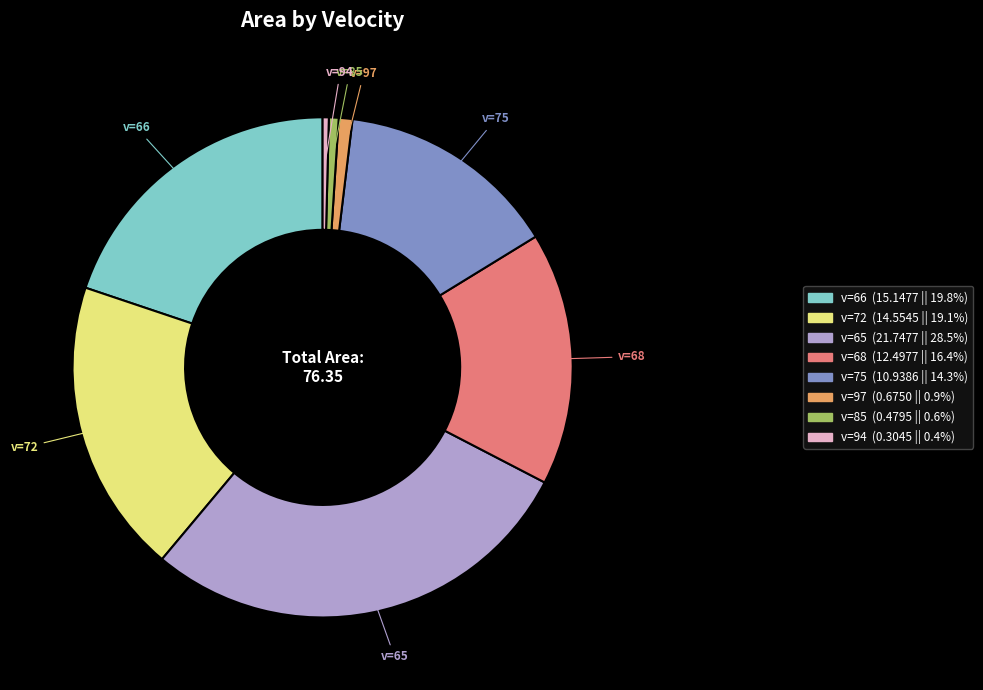

Which category has the biggest portion of the pie?

v=65